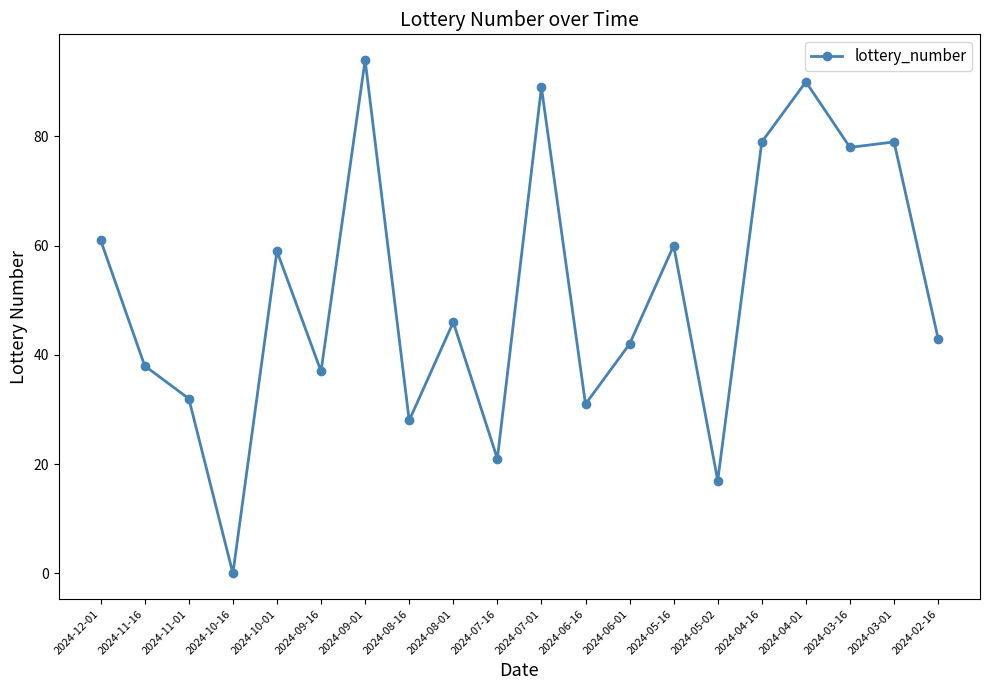

What is the sum of the values at 2024-11-16 and 2024-09-16?

75